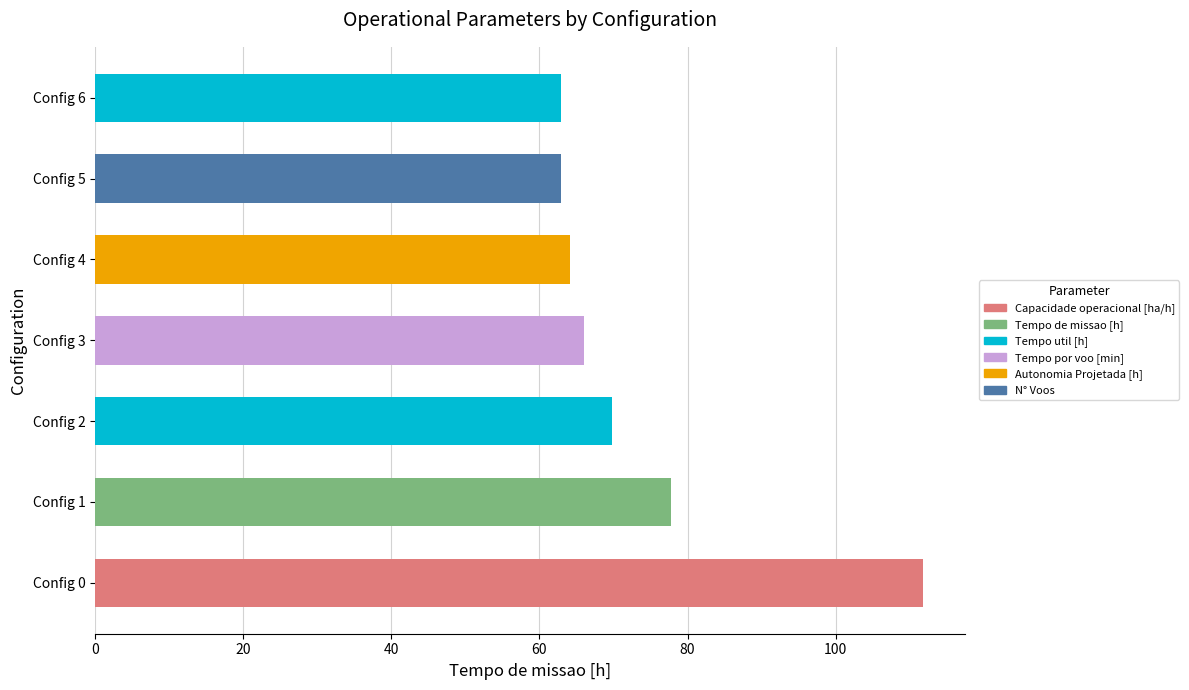

What is the change in value from Config 2 to Config 4?

-5.7